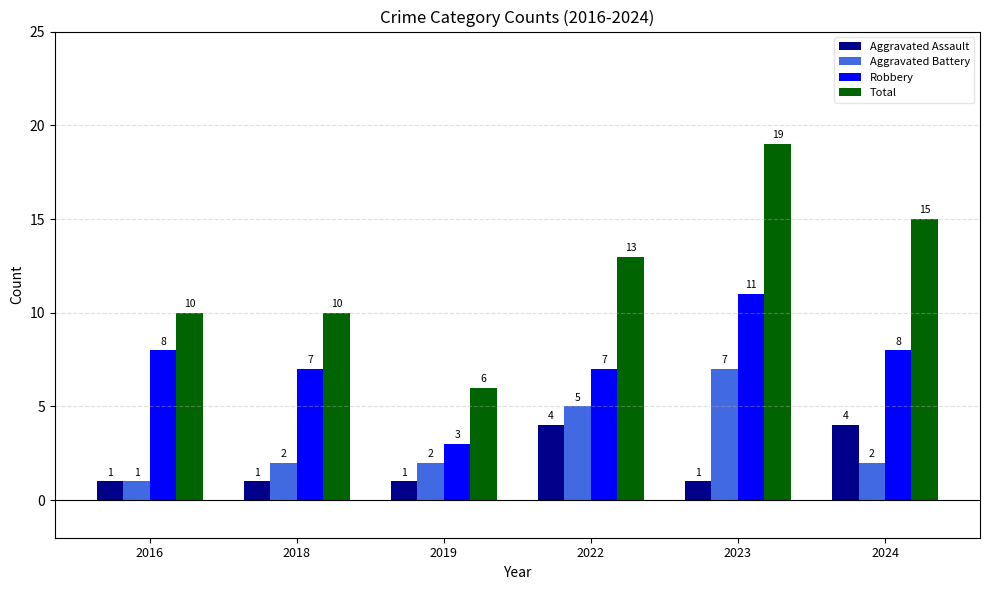

What is the maximum value for Robbery?

11